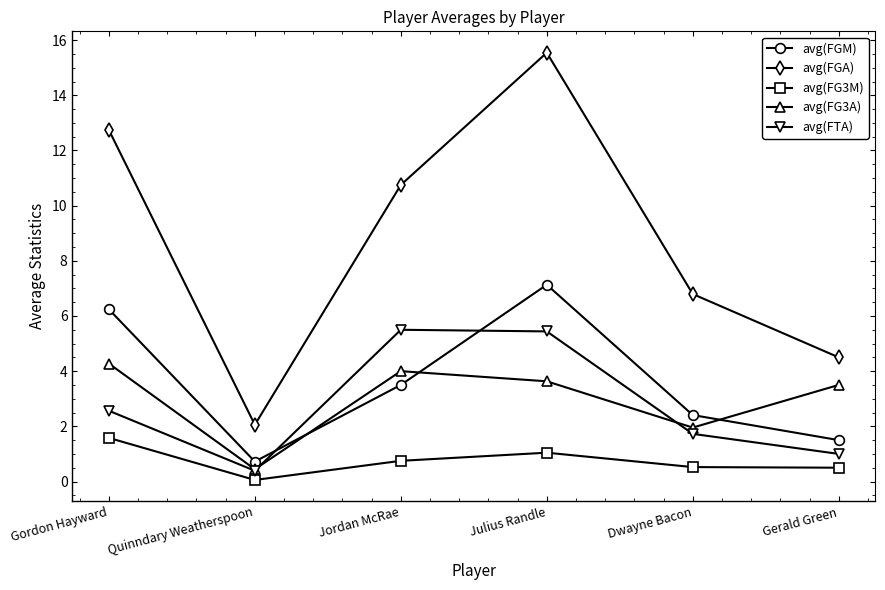

True or false: avg(FTA) has more than 1 points higher than both neighbors.

False